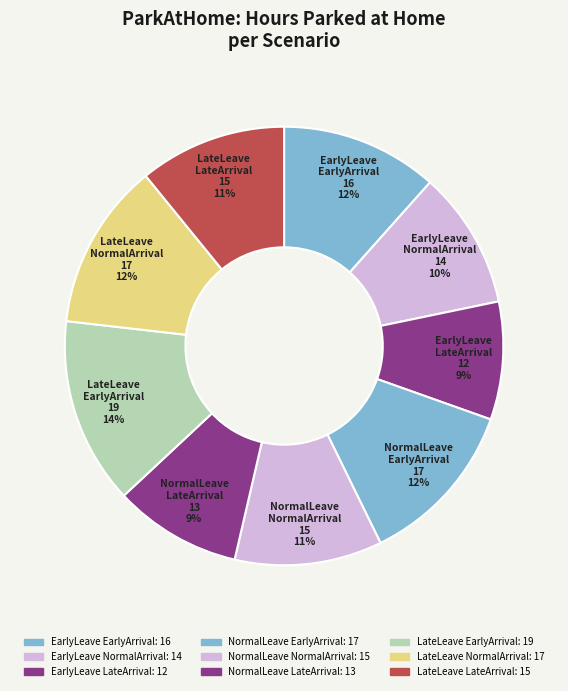

How many slices are in this pie chart?

9